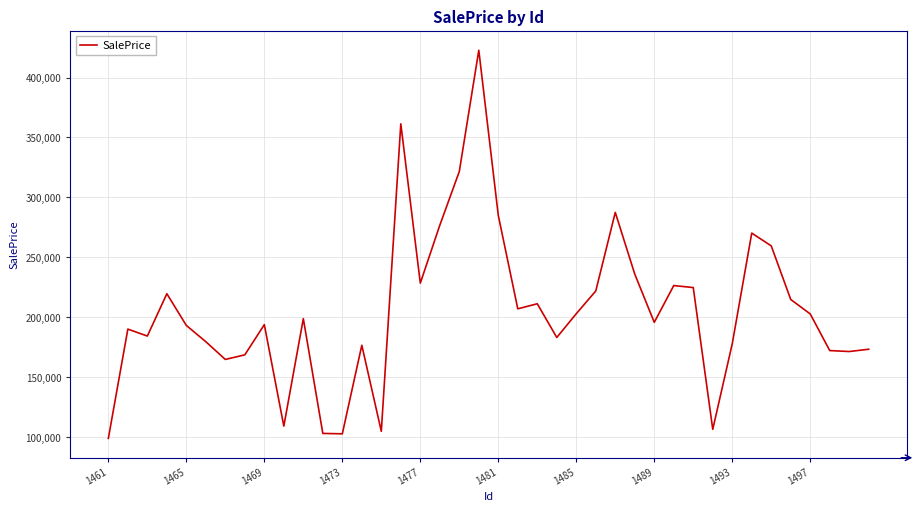

What is the difference between the maximum and minimum values?

323839.5